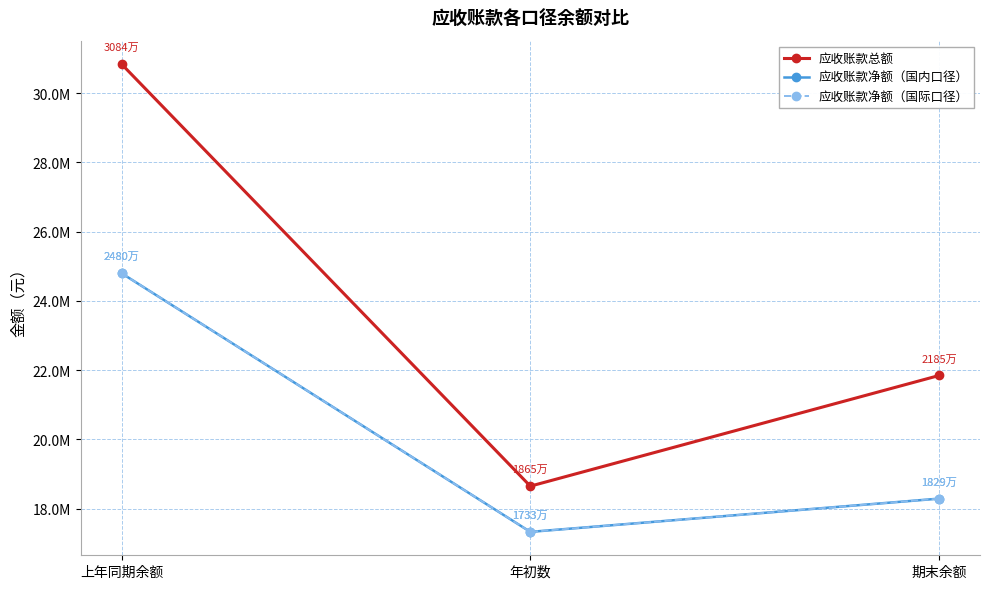

At how many categories does at least one series exceed 19756115?

2